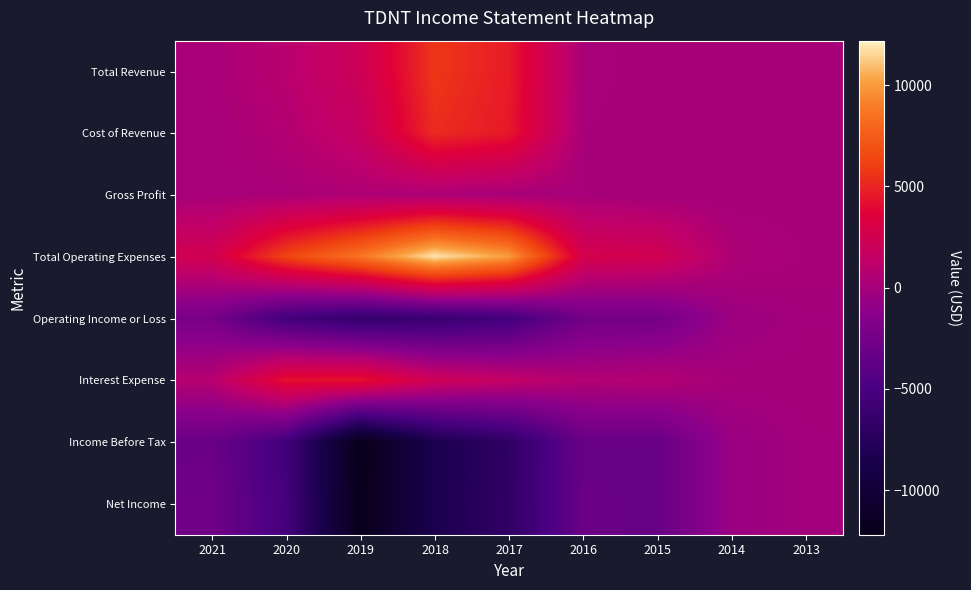

How many series are shown in this chart?

8